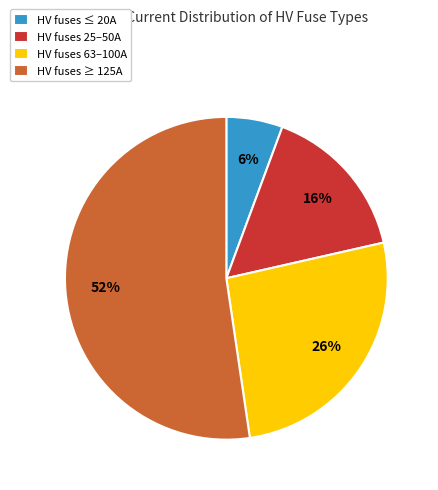

Is there any slice that represents more than half of the pie?

Yes